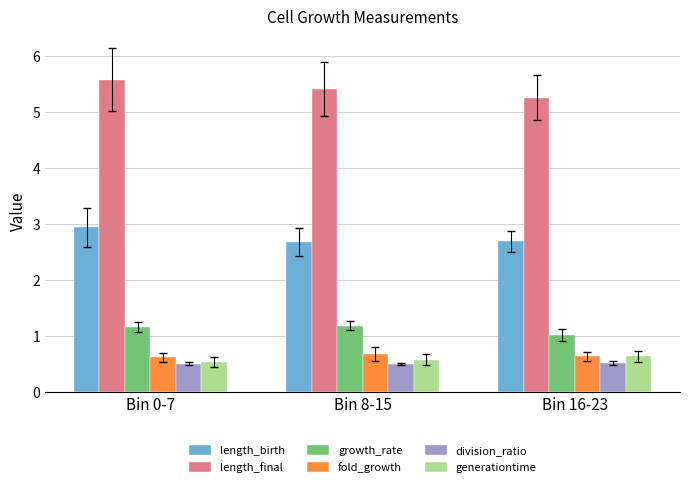

What is the value of the length_birth bar at the 2nd from the left?

2.7